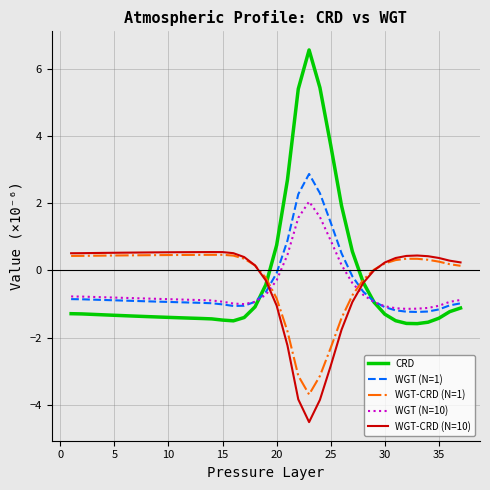

Which series has the largest range (max minus min)?

CRD